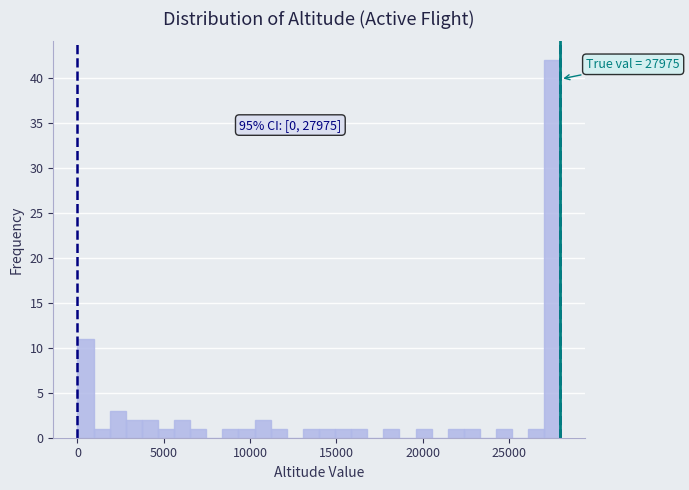

Around what value on the x-axis is the tallest bar? Give the approximate position of its centre, as read against the axis.

27500